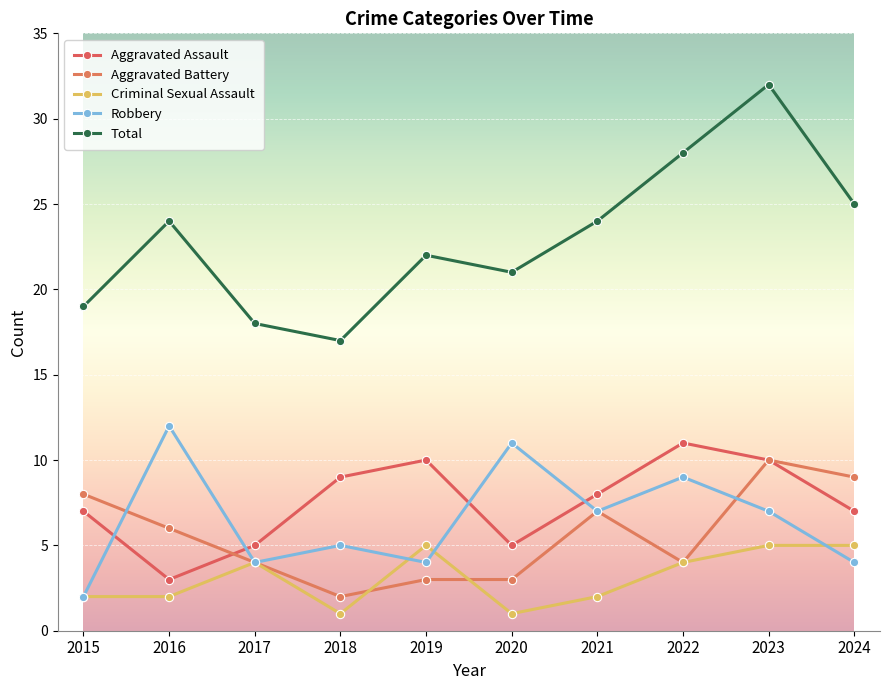

How many categories are shown in the chart?

10